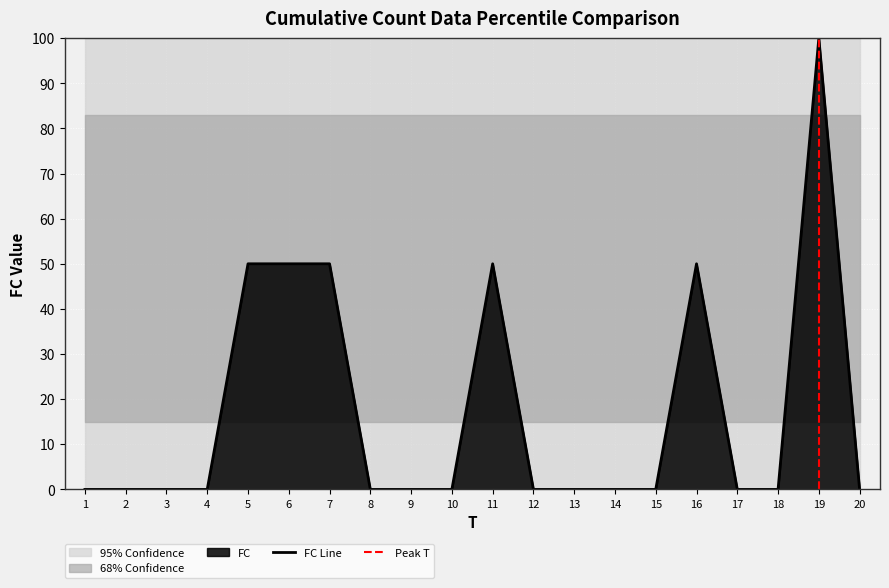

Which label corresponds to the largest value in the chart?

19